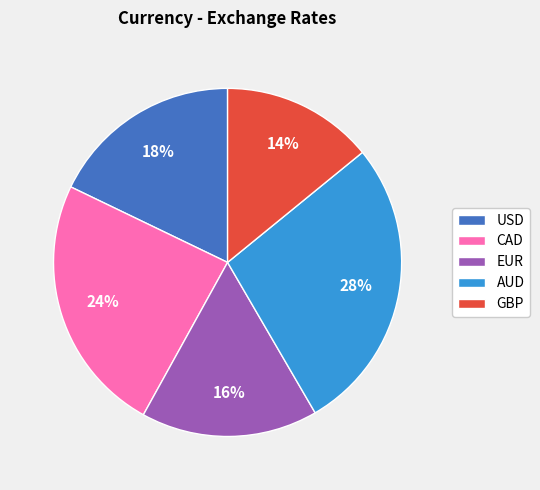

Which category has the smallest portion of the pie?

GBP